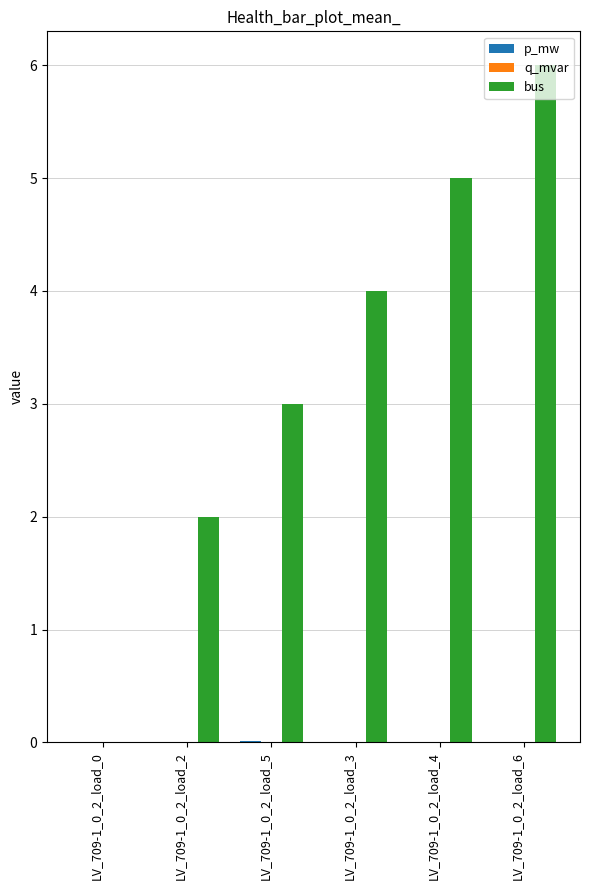

What is the maximum value shown in the chart?

6.0